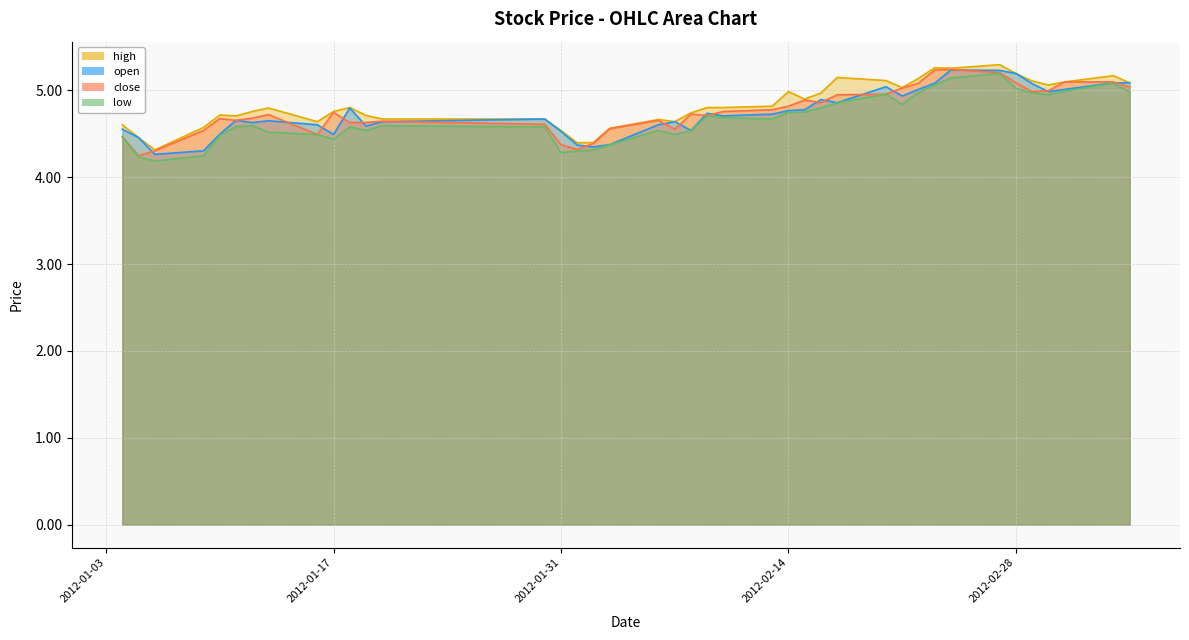

Which series has the largest total across all categories?

high